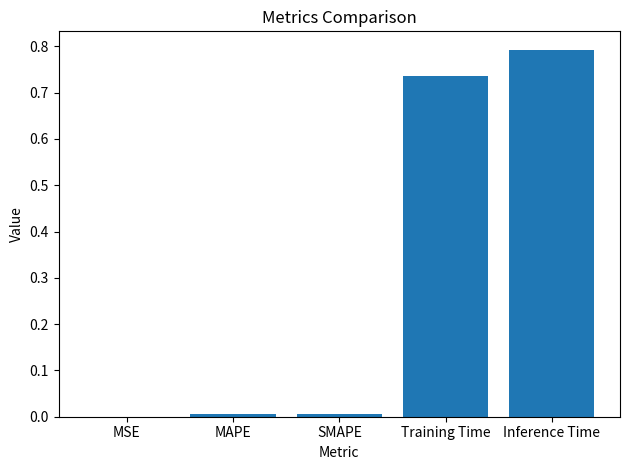

What is the maximum value shown in the chart?

0.8